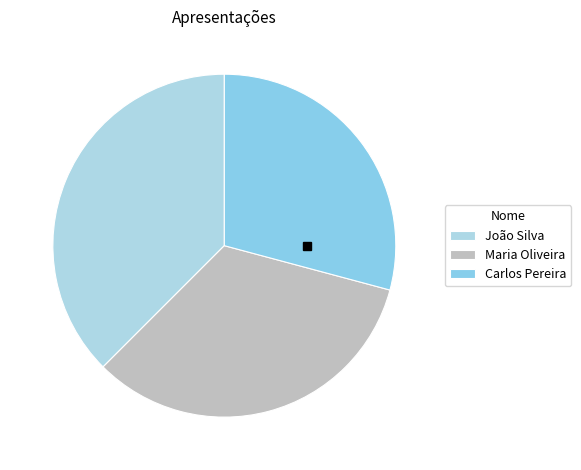

Is it true that Carlos Pereira is 20% of the pie?

False